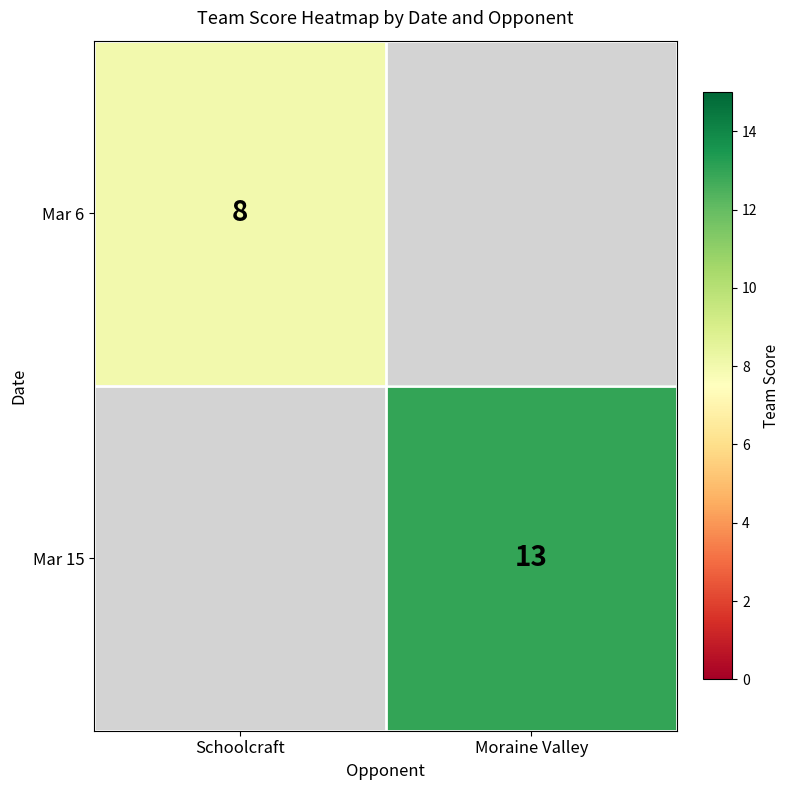

How many distinct data groups are displayed?

2